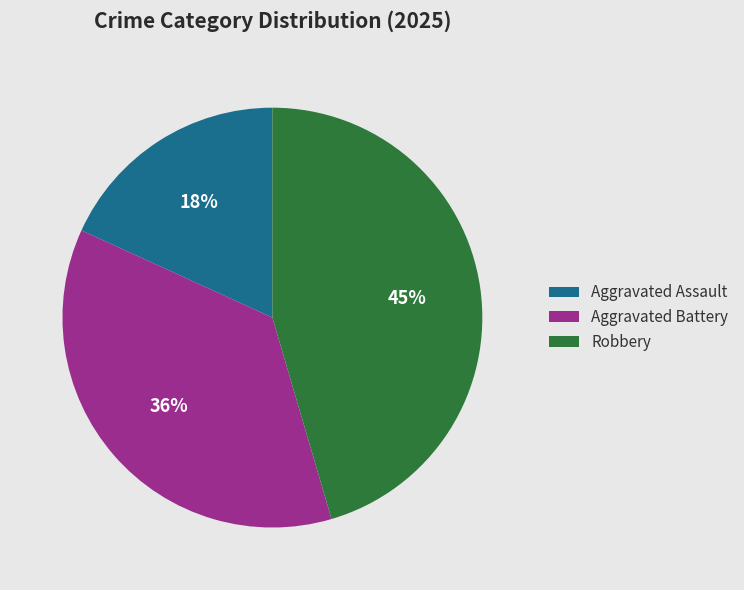

What is the smallest slice in the pie chart?

Aggravated Assault